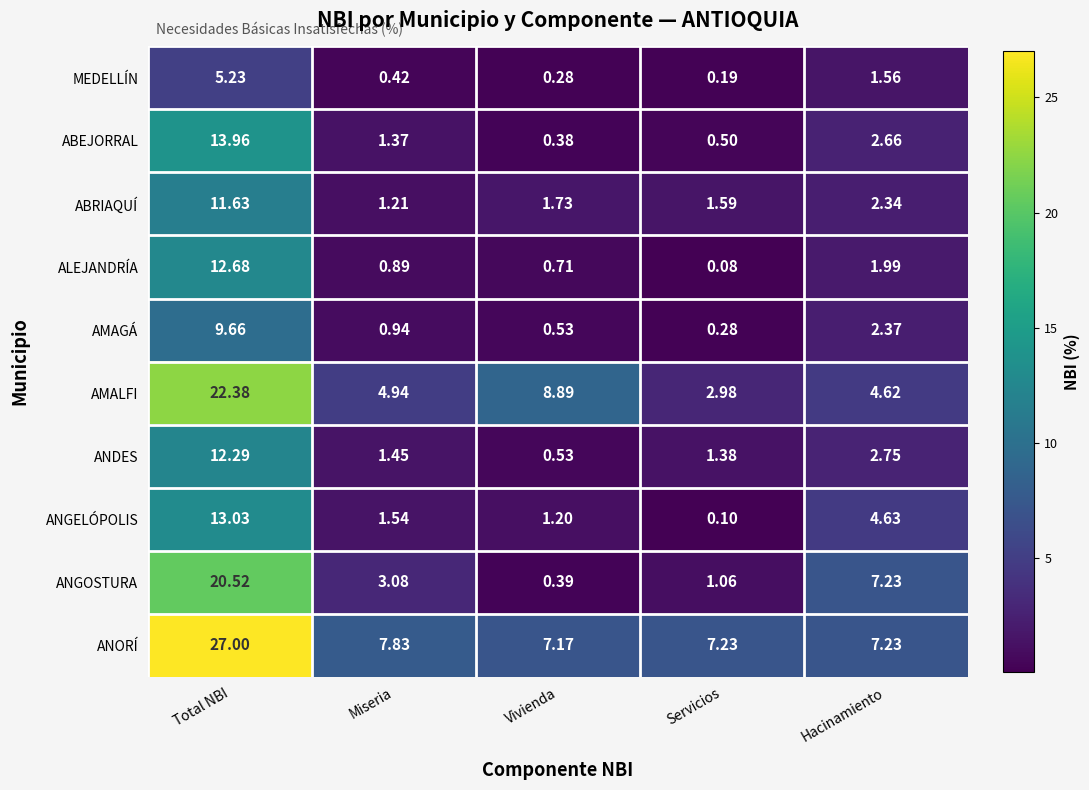

What is the total value across all series at Total NBI?

148.4